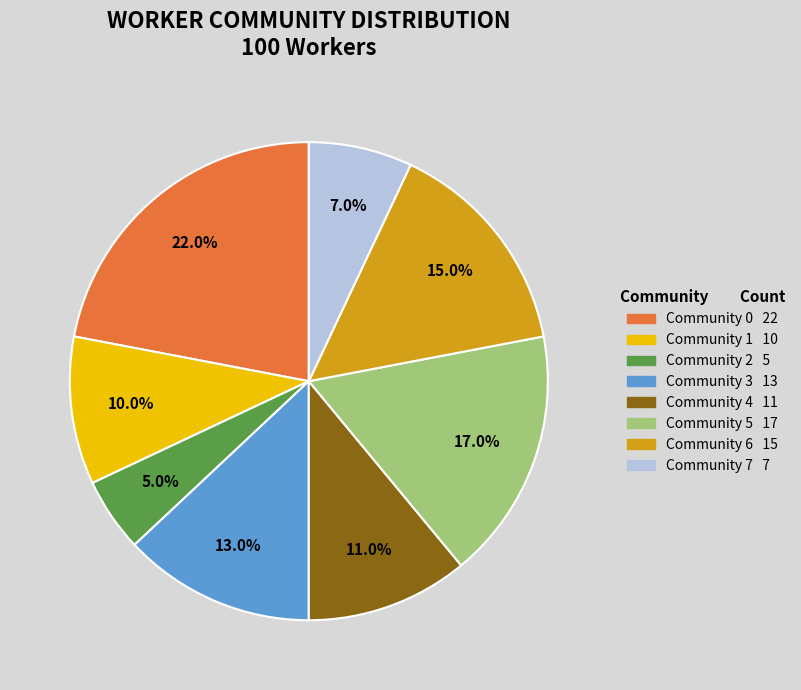

What is the smallest slice in the pie chart?

Community 2